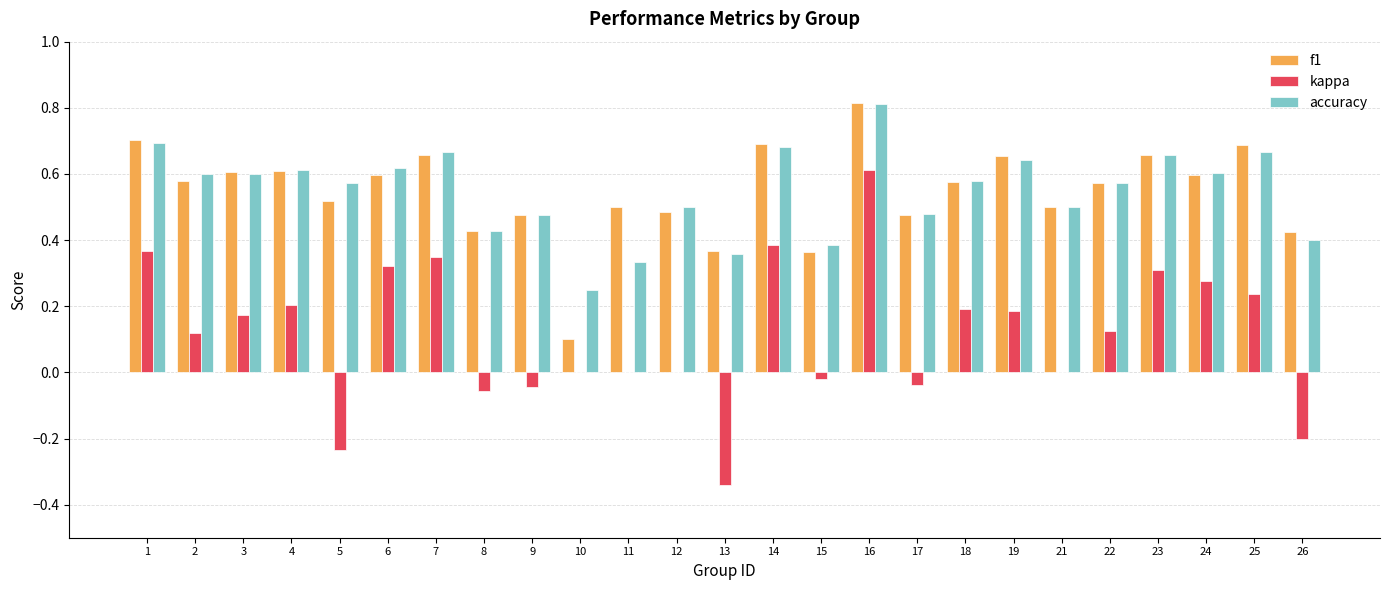

How many data points does each series have?

25